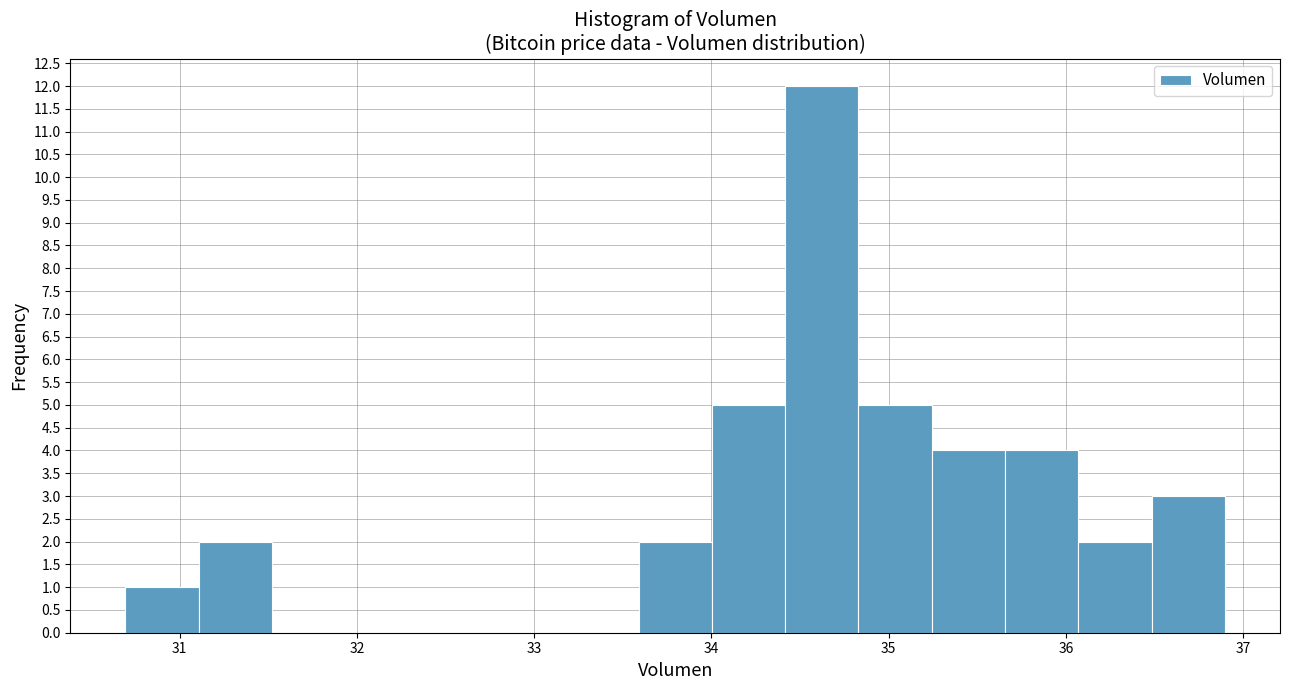

How tall is the bar that spans 31.1 to 31.5 on the x-axis? Neither the bar edges nor the heights are printed on the chart, so give them approximately, as read against the axes.

2